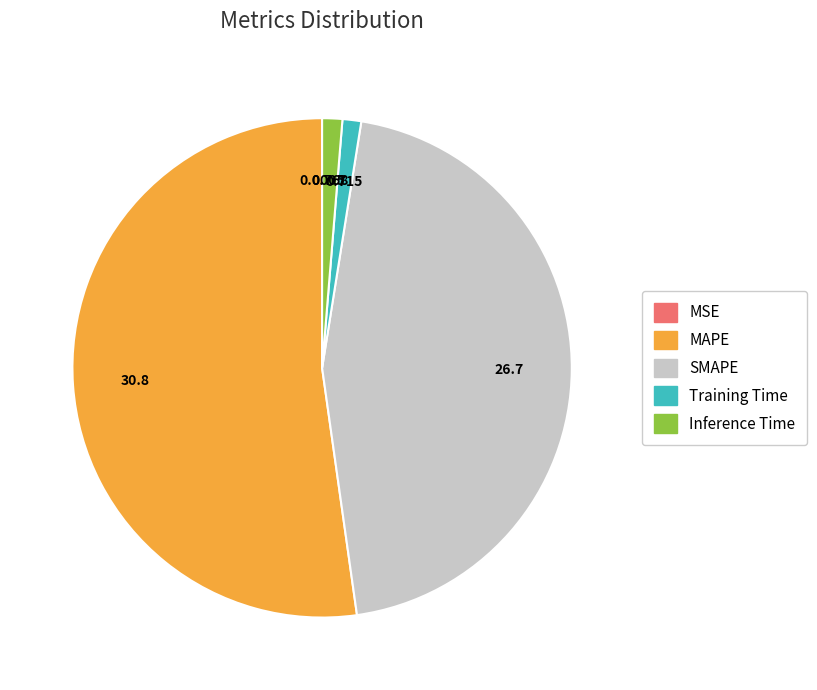

What is the largest slice in the pie chart?

MAPE